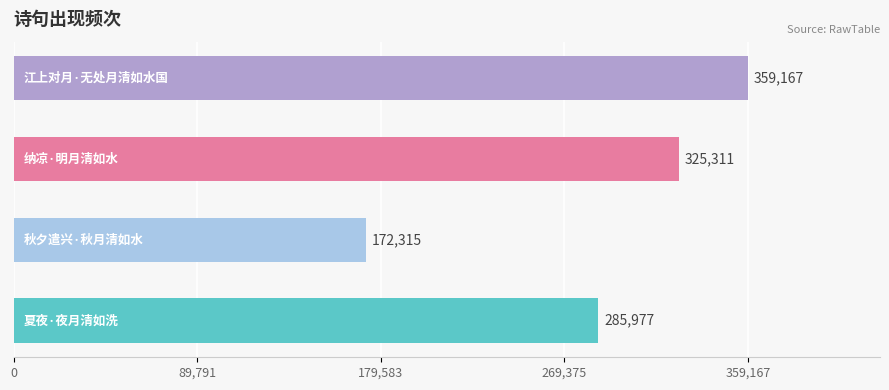

Reading bottom to top, what are all the values shown in this chart?

285977	172315	325311	359167